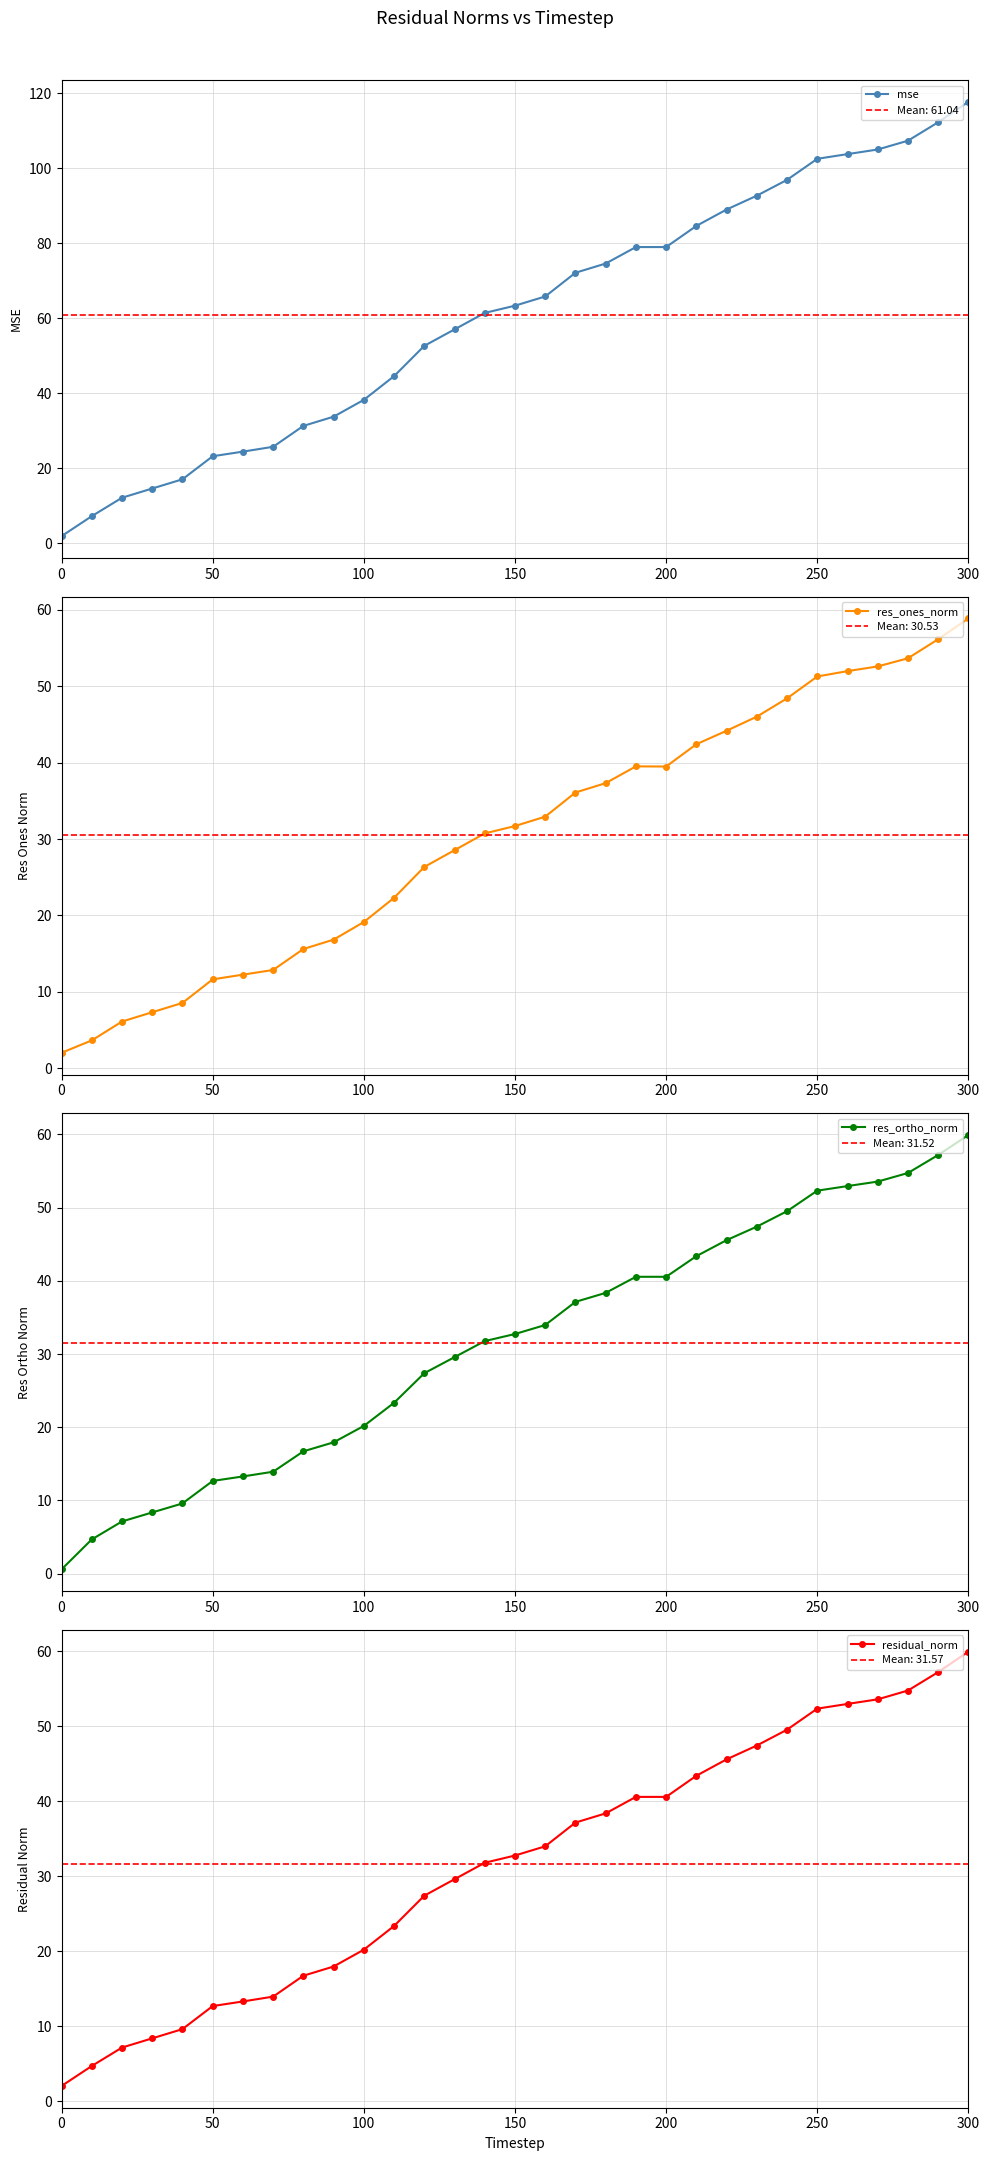

True or false: mse has a value of 1.9 at 0.

True